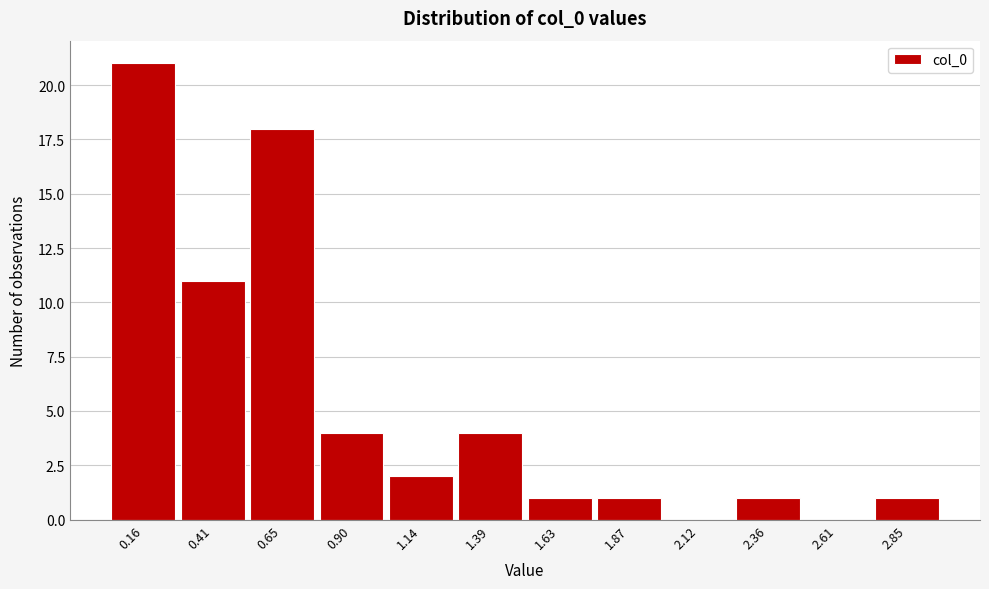

What is the height of the bar covering 1.00 to 1.25 on the x-axis? Neither the bar edges nor the heights are printed on the chart, so give them approximately, as read against the axes.

2